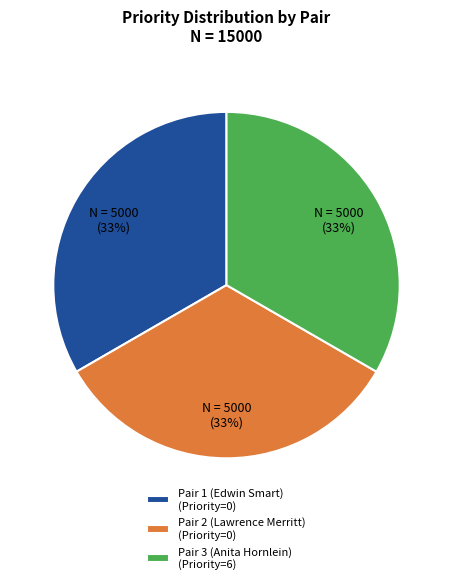

Is there any slice that represents more than half of the pie?

No